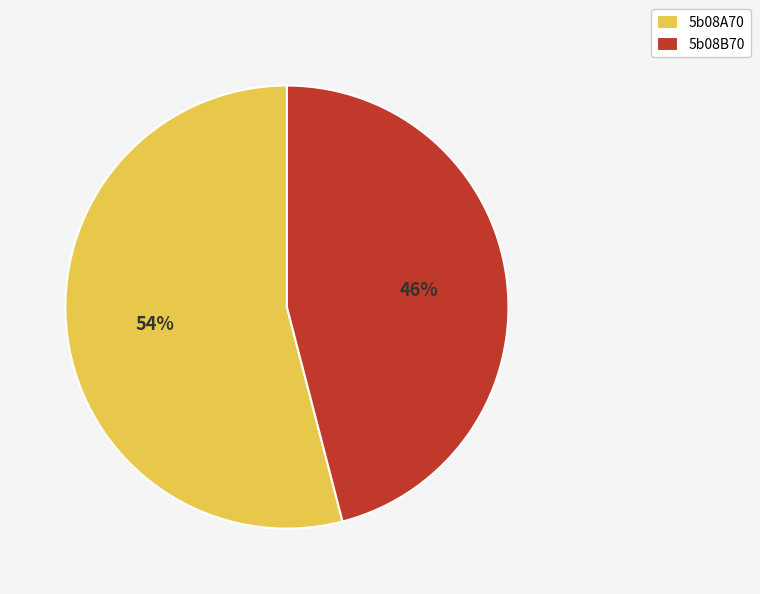

Approximately how many times larger is the value at 5b08A70 compared to 5b08B70?

1.2